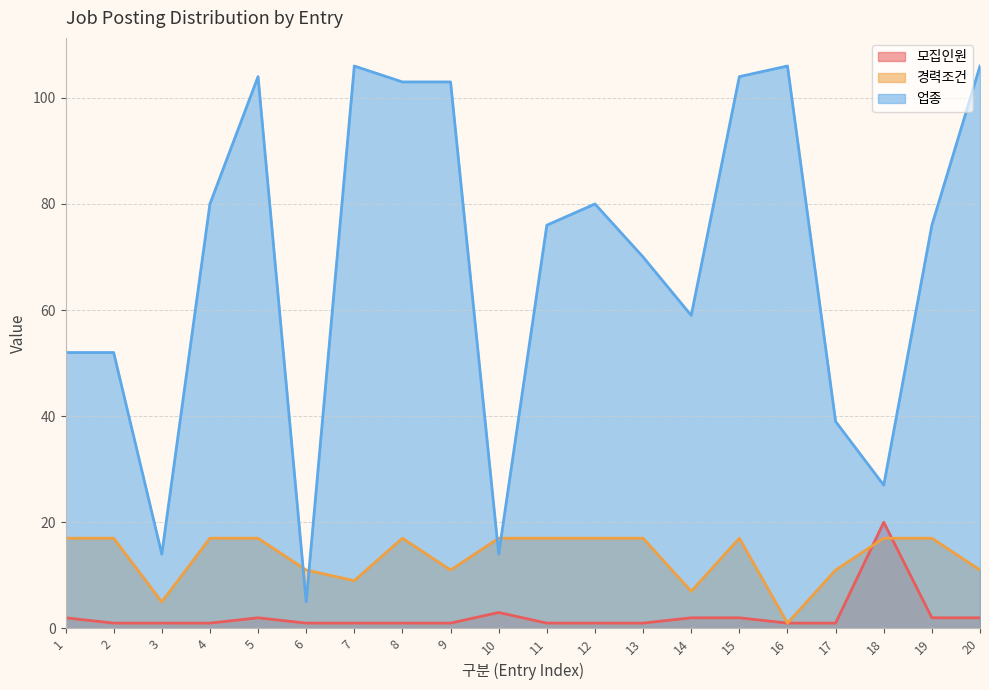

Reading right to left, list all the values displayed in this chart.

모집인원: 2	2	20	1	1	2	2	1	1	1	3	1	1	1	1	2	1	1	1	2
경력조건: 11	17	17	11	1	17	7	17	17	17	17	11	17	9	11	17	17	5	17	17
업종: 106	76	27	39	106	104	59	70	80	76	14	103	103	106	5	104	80	14	52	52